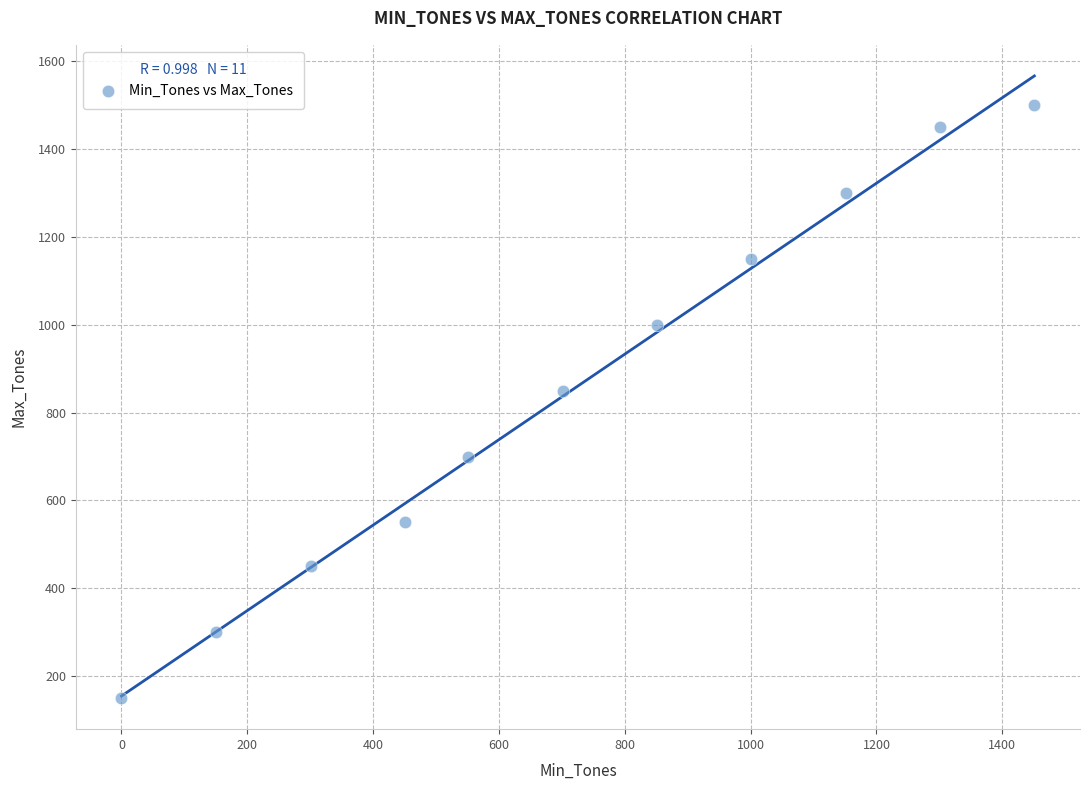

What Y value in the scatter plot is closest to 825?

850